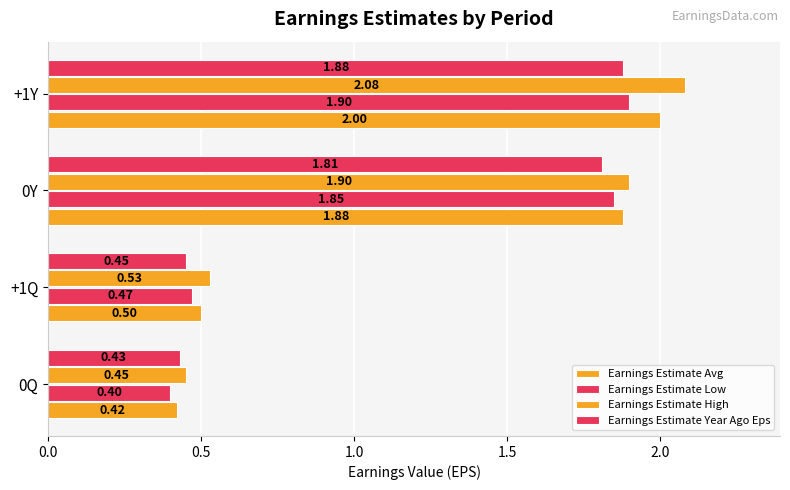

Count the number of data series in this chart.

4